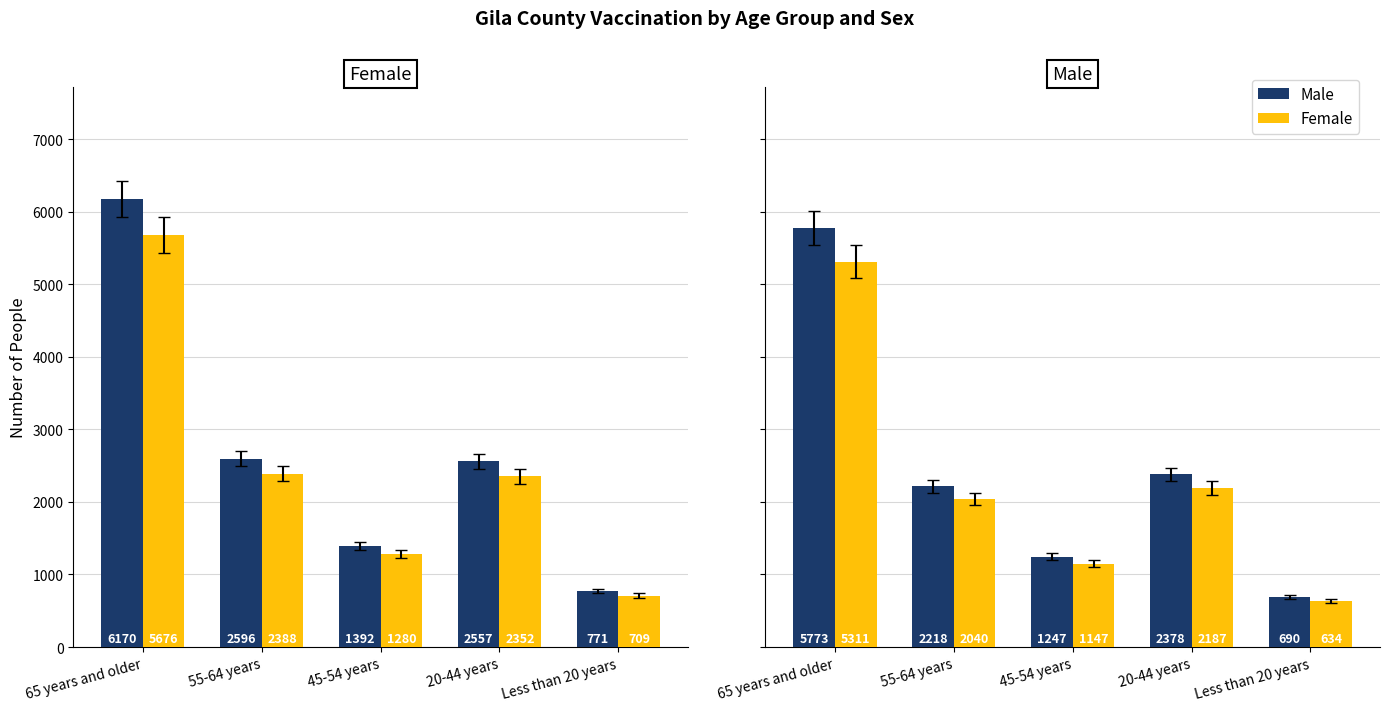

What is the highest value of the Count (alt) series?

5311.2